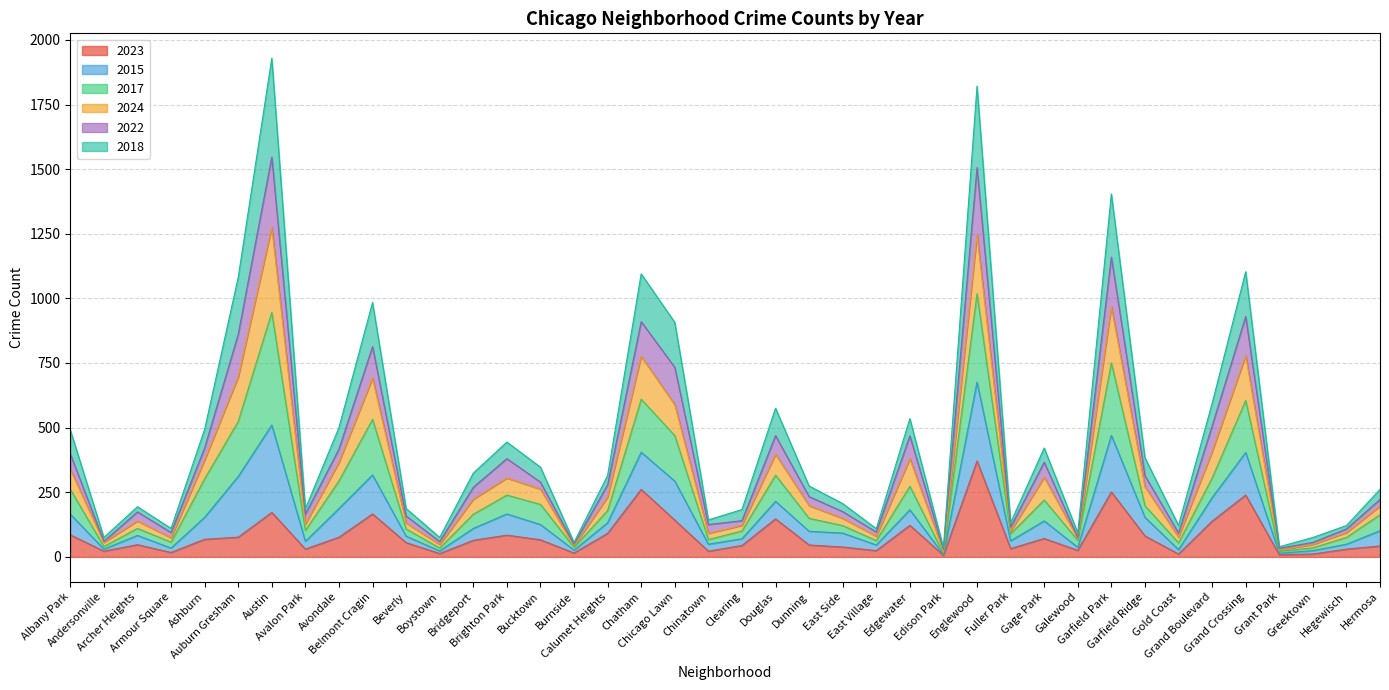

What is the highest value of the 2023 series?

371